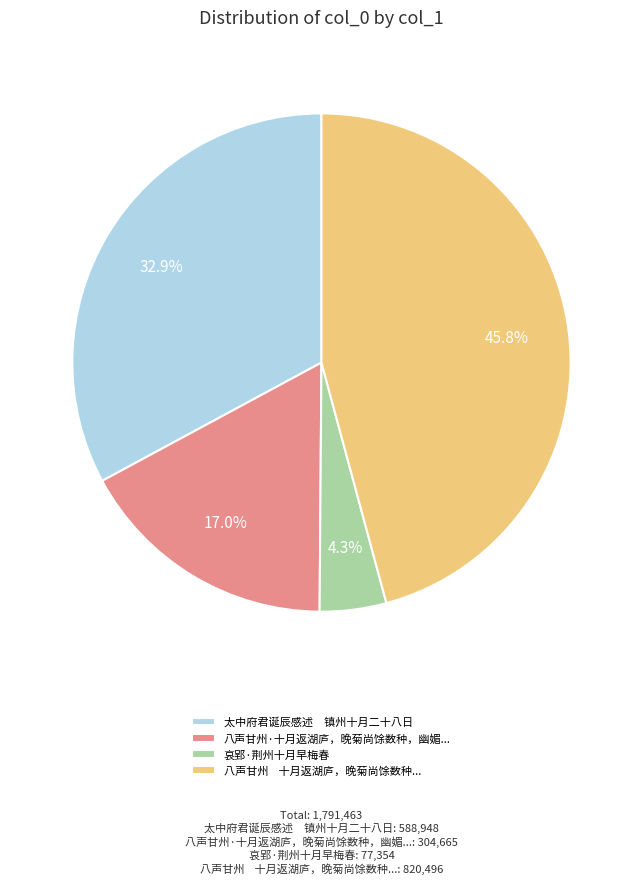

How much of the chart is everything except 哀郢·荆州十月早梅春?

95.7%